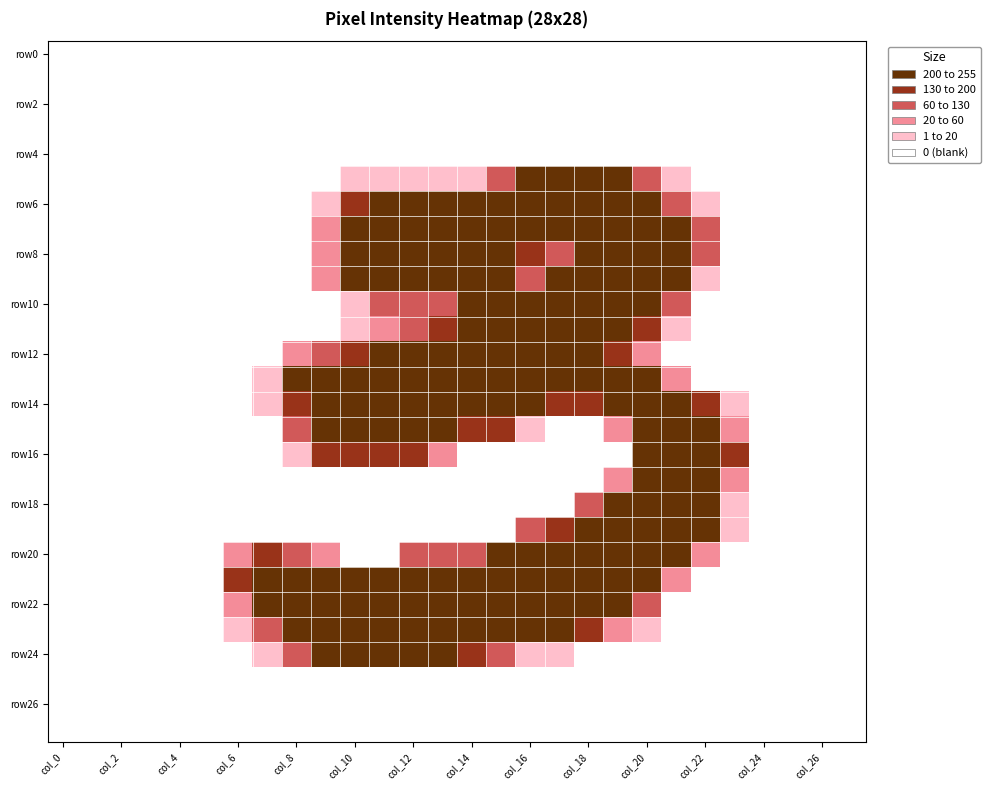

At how many categories does at least one series exceed 29?

18